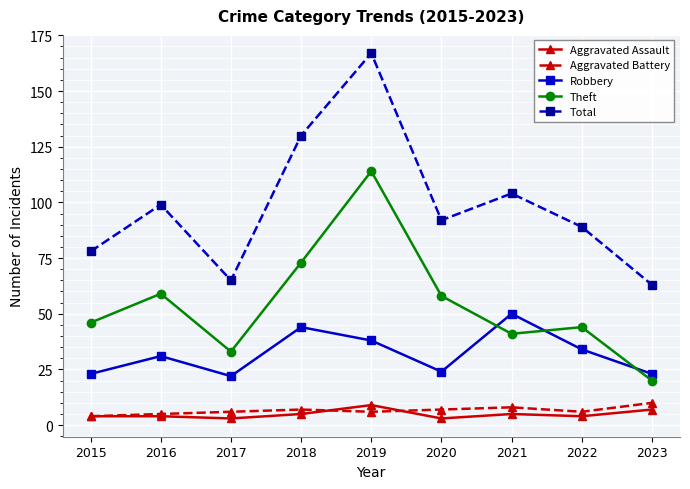

What is the minimum value for Total?

63